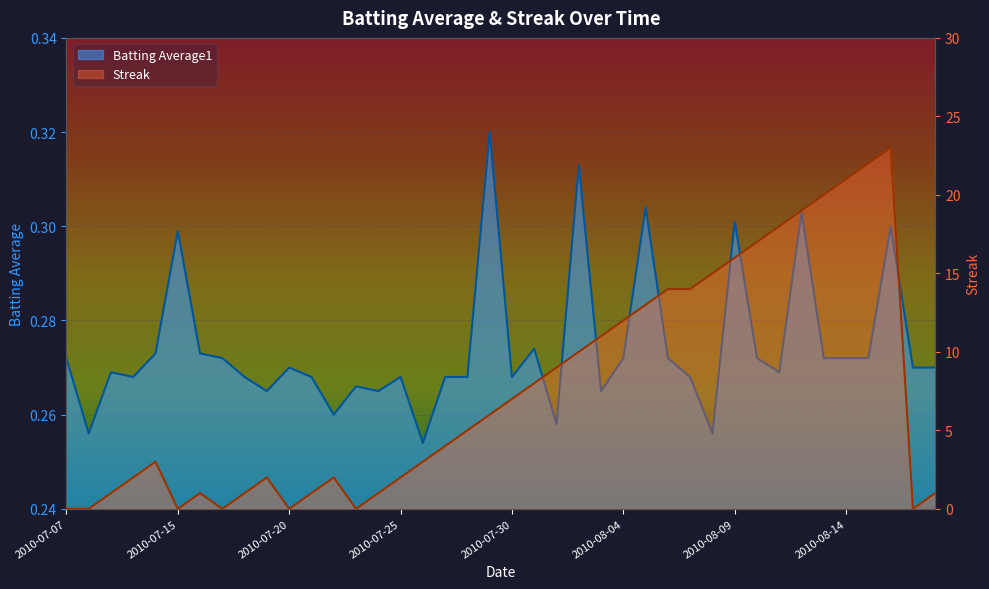

Which series has the widest spread of values?

Streak